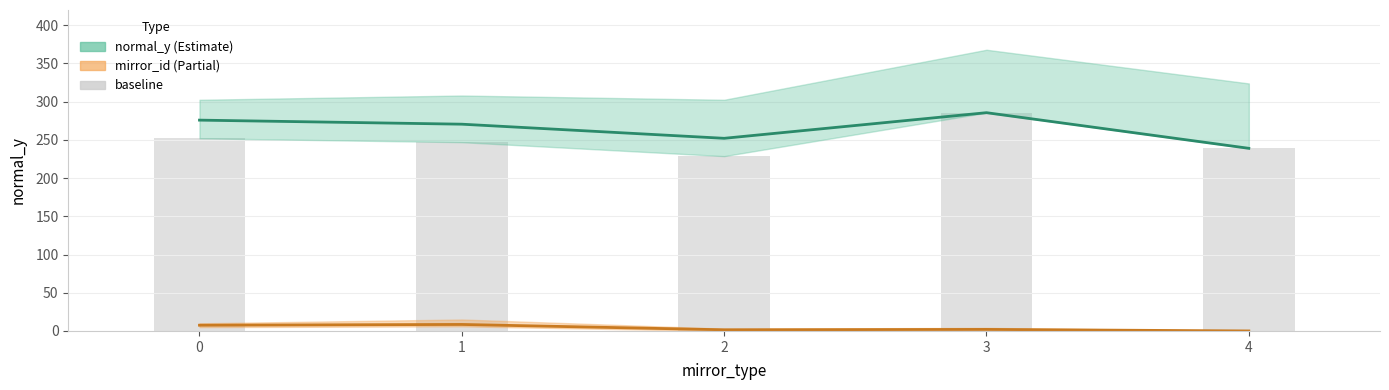

Which series changed the most between 1 and 3?

baseline